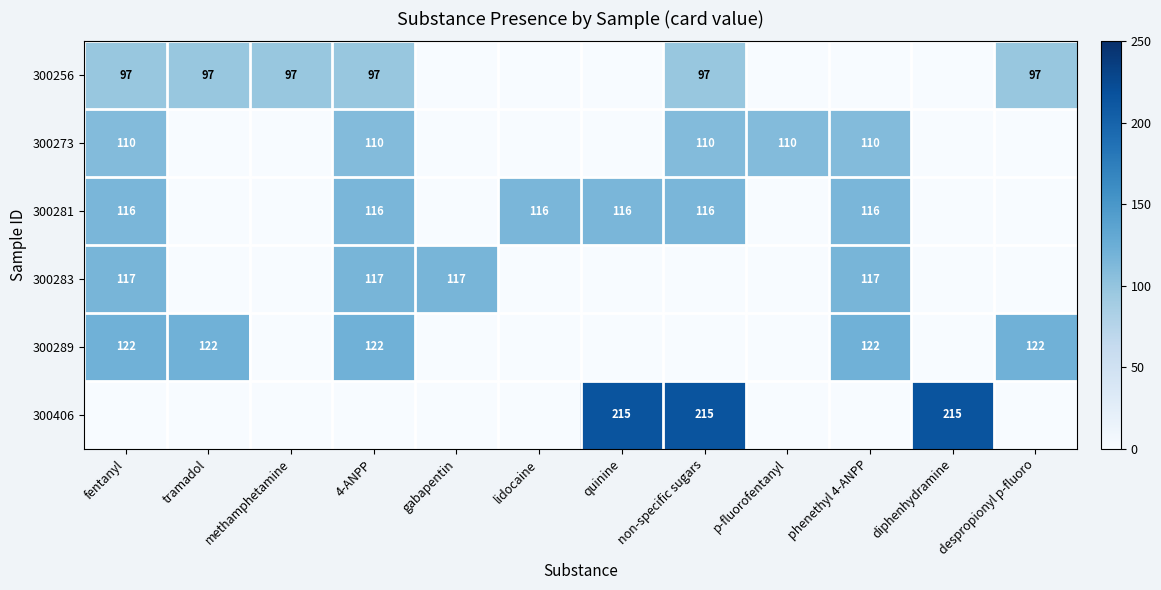

Is it true that 300283 equals 168 at fentanyl?

False